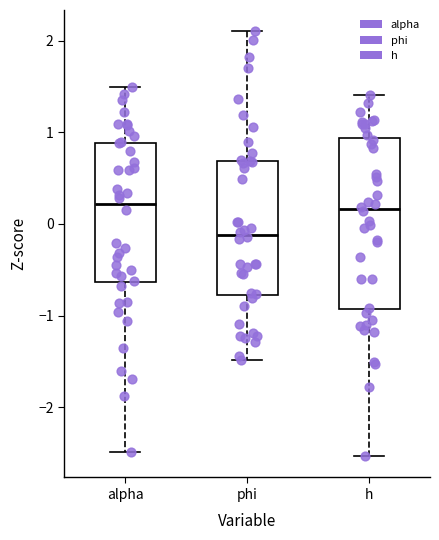

Reading left to right, transcribe this box plot: for each box, give where its median line is, the range the box spans, and where its two whiskers end, as read against the y-axis. The values are not printed on the chart, so give them approximately, as read against the axis.

alpha: median 0.2, box -0.6 to 0.9, whiskers -2.5 to 1.5
phi: median -0.1, box -0.8 to 0.7, whiskers -1.5 to 2.1
h: median 0.2, box -0.9 to 0.9, whiskers -2.5 to 1.4